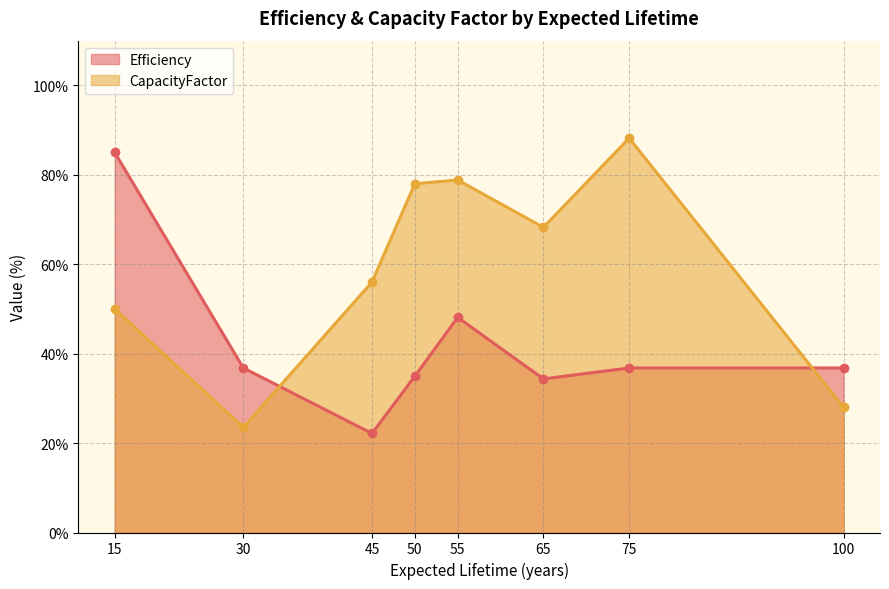

What is the spread (max minus min) of values at 75?

51.4